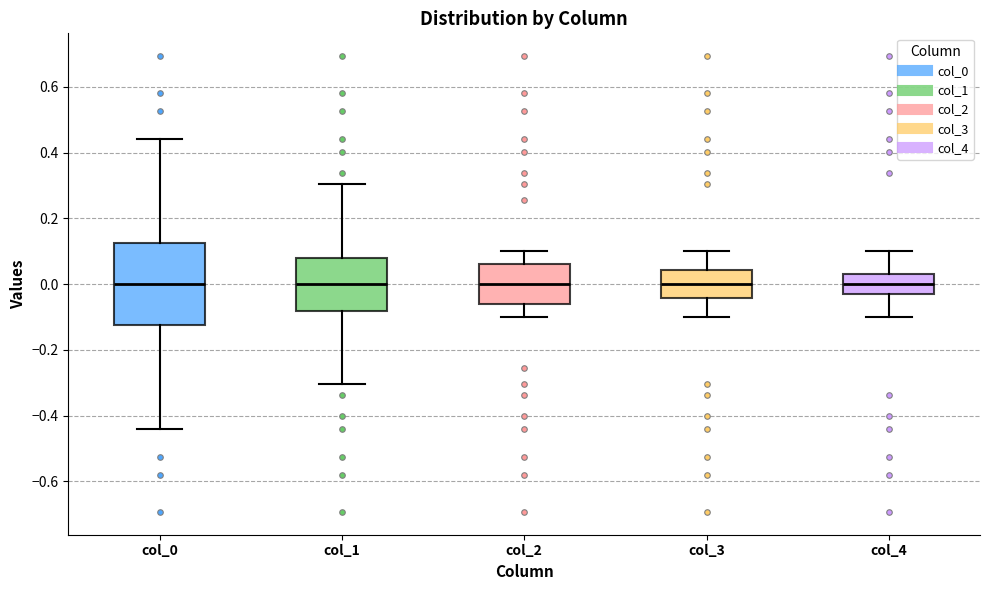

Reading left to right, read every box against the y-axis: the position of its median line, the range the box covers, and the ends of its whiskers. The values are not printed on the chart, so give them approximately, as read against the axis.

col_0: median 0.00, box -0.12 to 0.12, whiskers -0.44 to 0.44
col_1: median 0.00, box -0.08 to 0.08, whiskers -0.30 to 0.30
col_2: median 0.00, box -0.06 to 0.06, whiskers -0.10 to 0.10
col_3: median 0.00, box -0.04 to 0.04, whiskers -0.10 to 0.10
col_4: median 0.00, box -0.04 to 0.04, whiskers -0.10 to 0.10